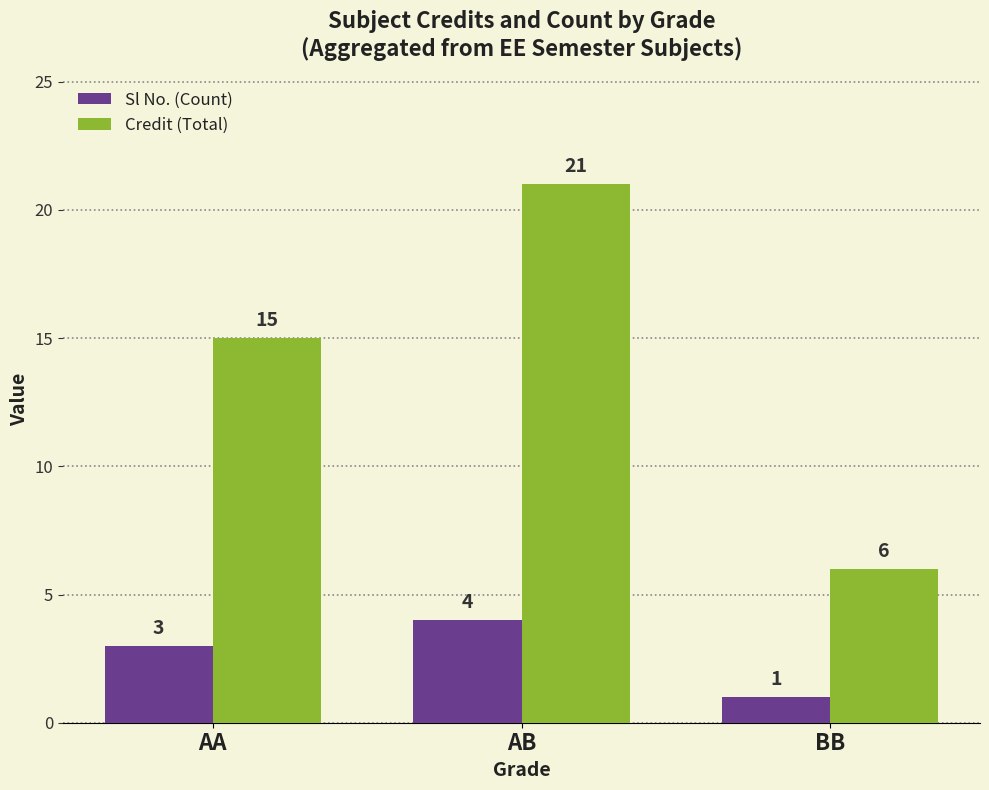

How many data points does each series have?

3